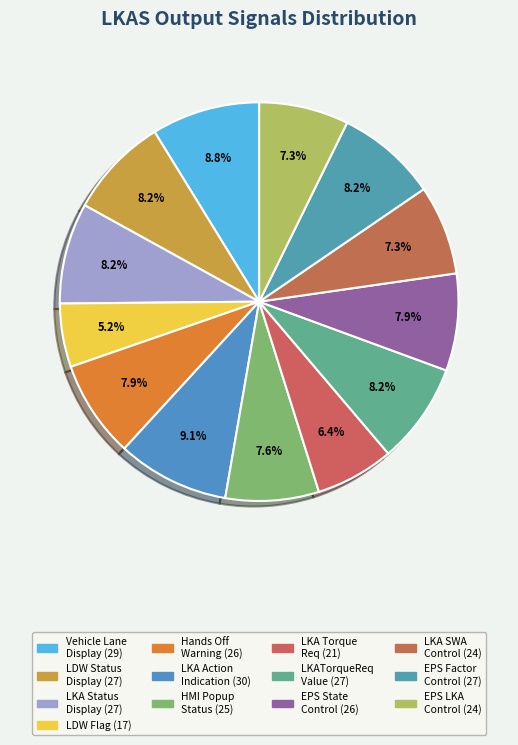

Rank the categories by value from lowest to highest.

LKASve_y_LDW_Flag, LKASve_y_LKATorqueReq, LKASve_g_LKA_SWA_Control, LKASve_y_EPS_LKA_Control, LKASve_y_HMI_Popup_Status, LKASve_y_Hands_Off_Warning, LKASve_y_EPS_State_Control, LKASve_y_LDW_Status_Display, LKASve_y_LKA_Status_Display, LKASve_g_LKATorqueReq_Value, LKASve_g_EPS_Factor_Control, LKASve_y_Vehicle_Lane_Display, LKASve_y_LKA_Action_Indication